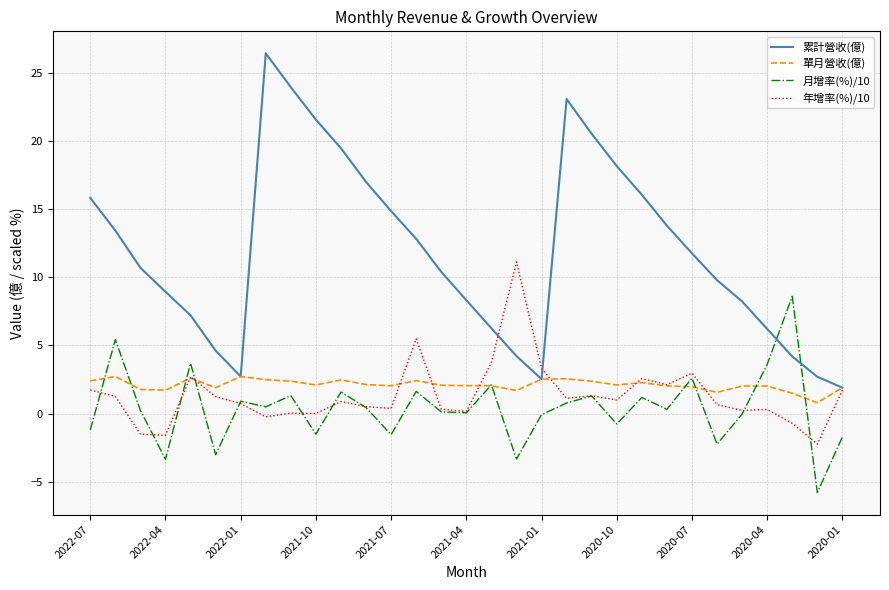

Which series has the largest total across all categories?

累計營收(億)